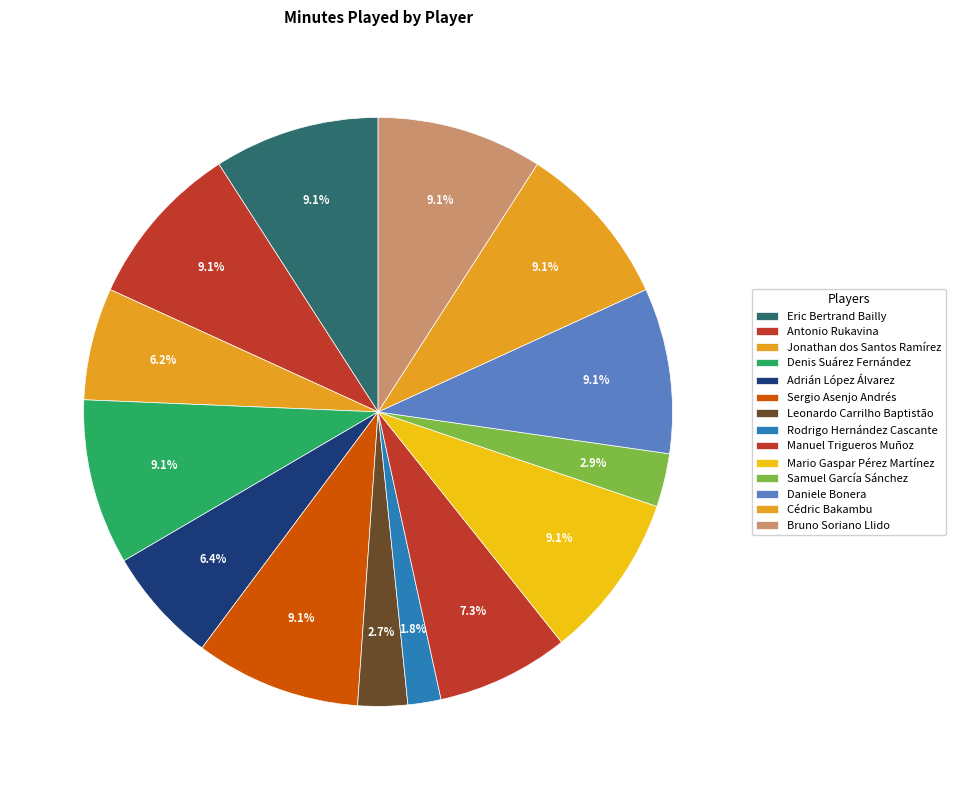

Combined, do Samuel García Sánchez and Cédric Bakambu account for over 50%?

No